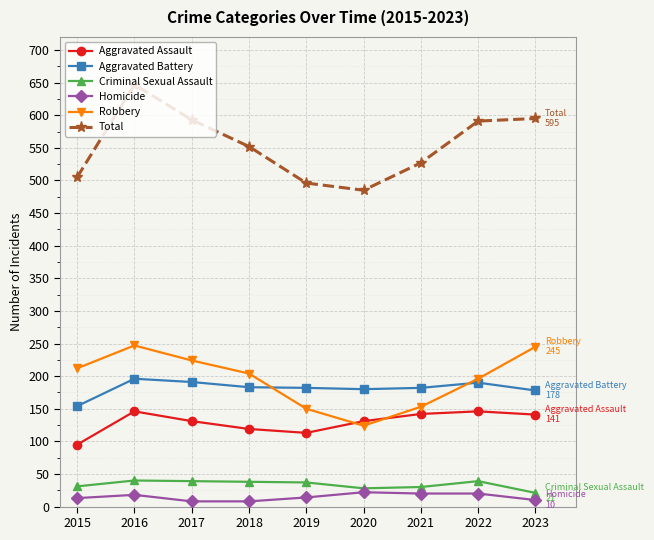

Where does the Aggravated Battery series first go above 182?

2016